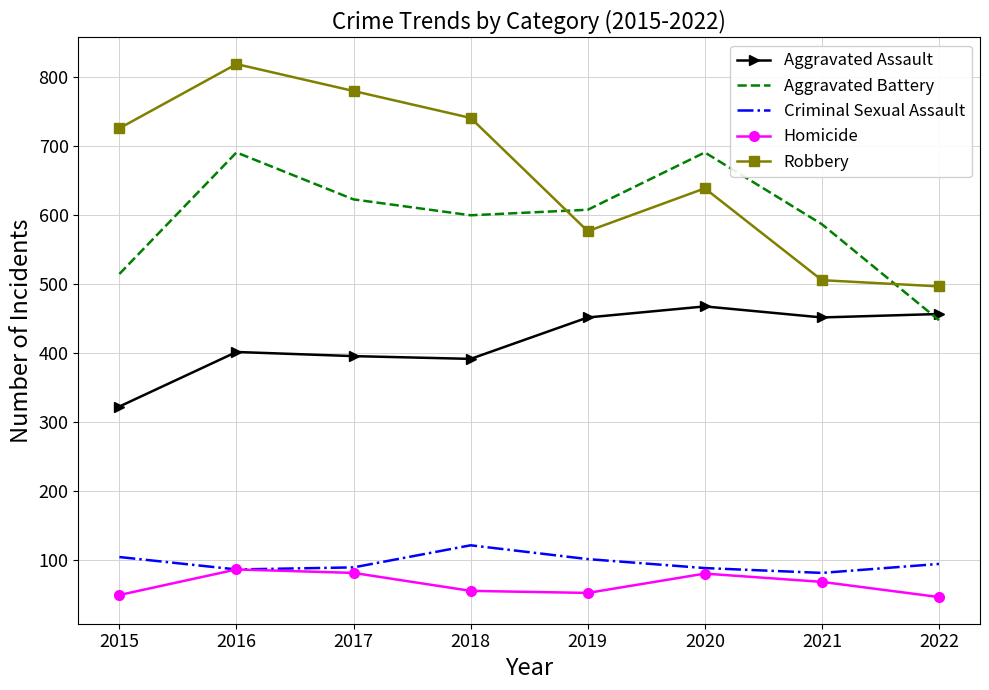

At which label does Homicide first exceed 69?

2016